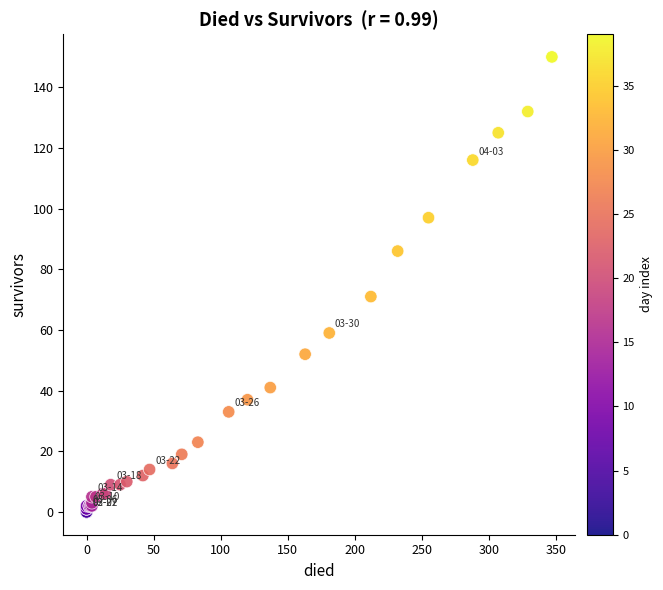

What Y value in the scatter plot is closest to 75?

71